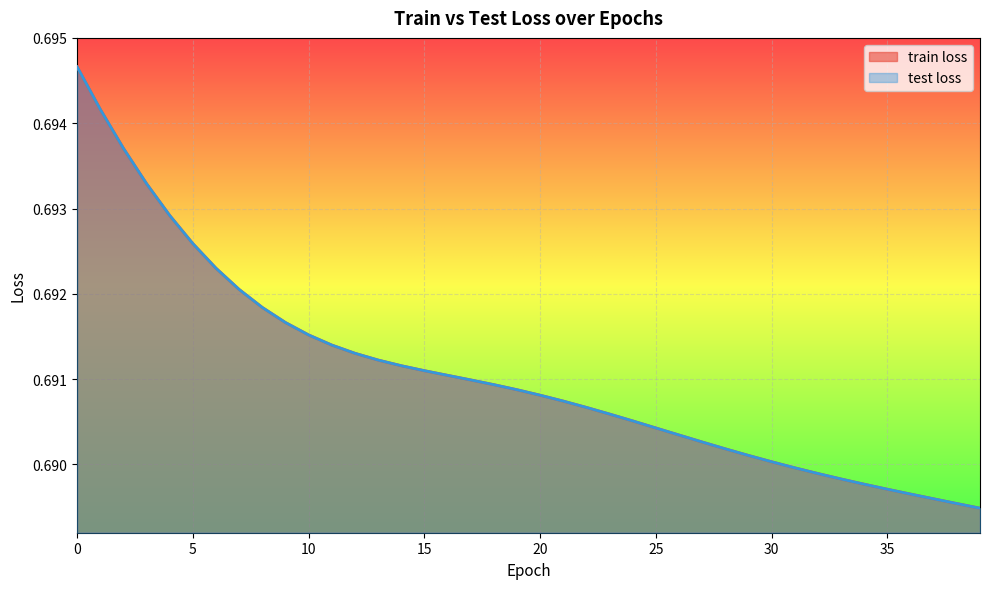

At how many categories does at least one series exceed 0?

40